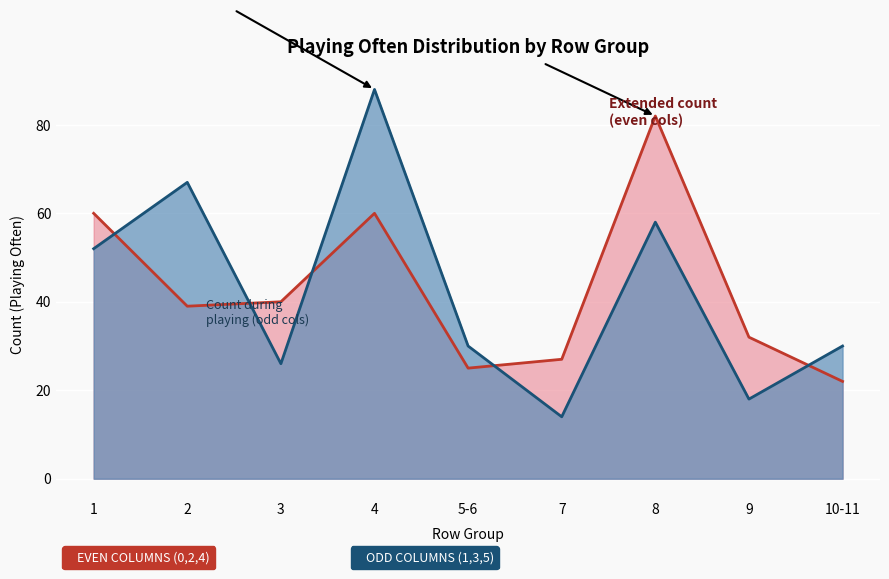

Count the number of categories in the chart.

9